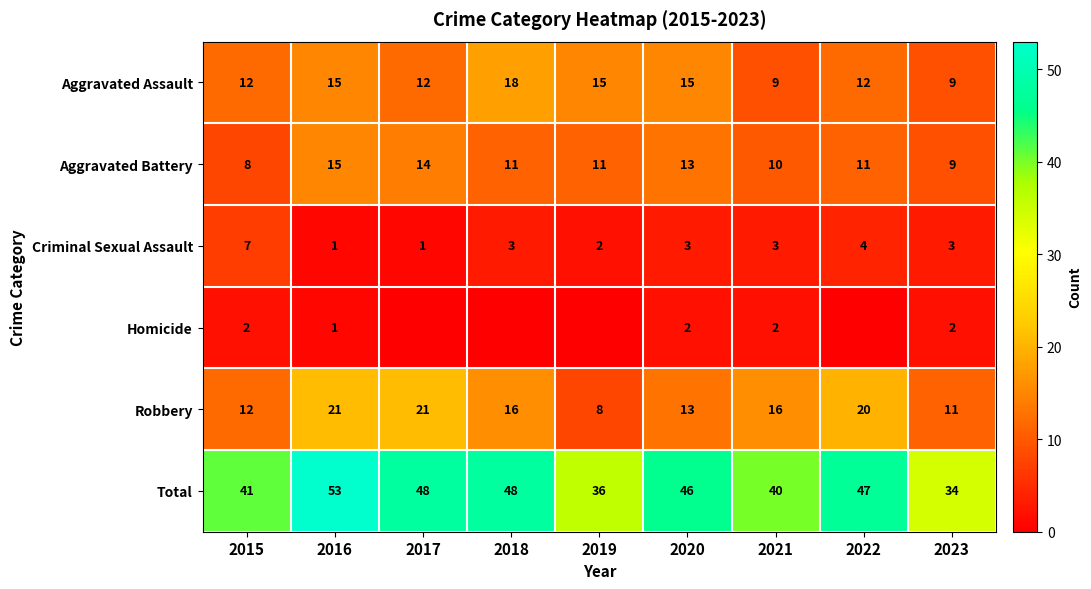

What is the sum of all Robbery values?

138